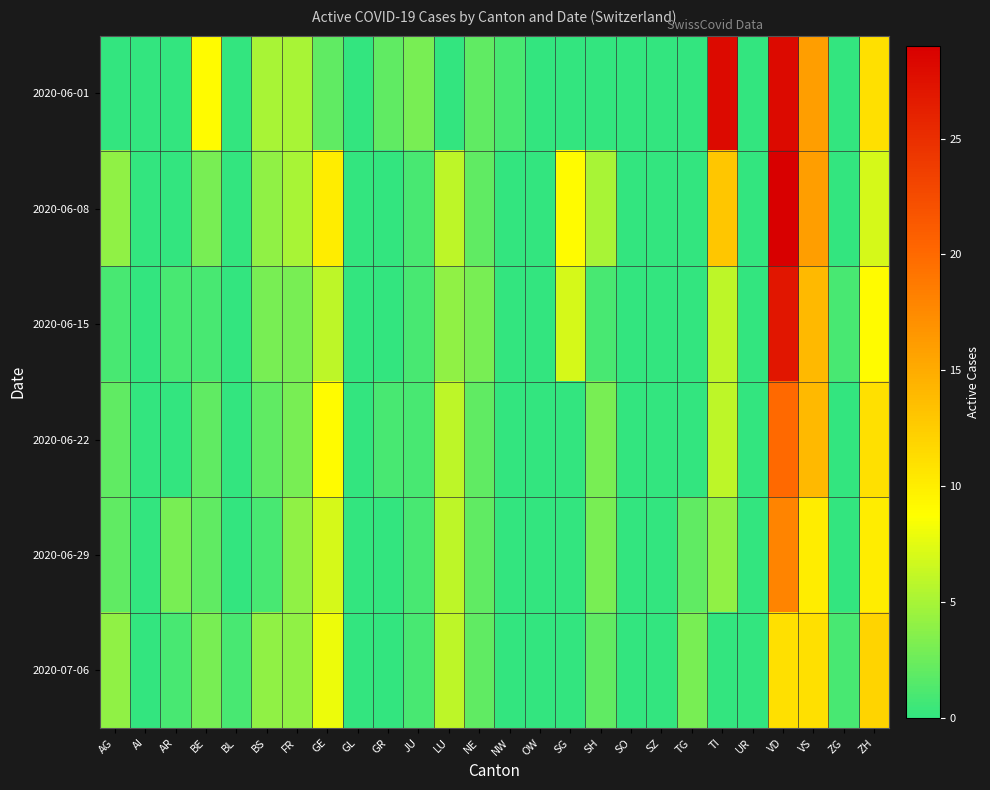

Which series changed the most between SH and SZ?

2020-06-08